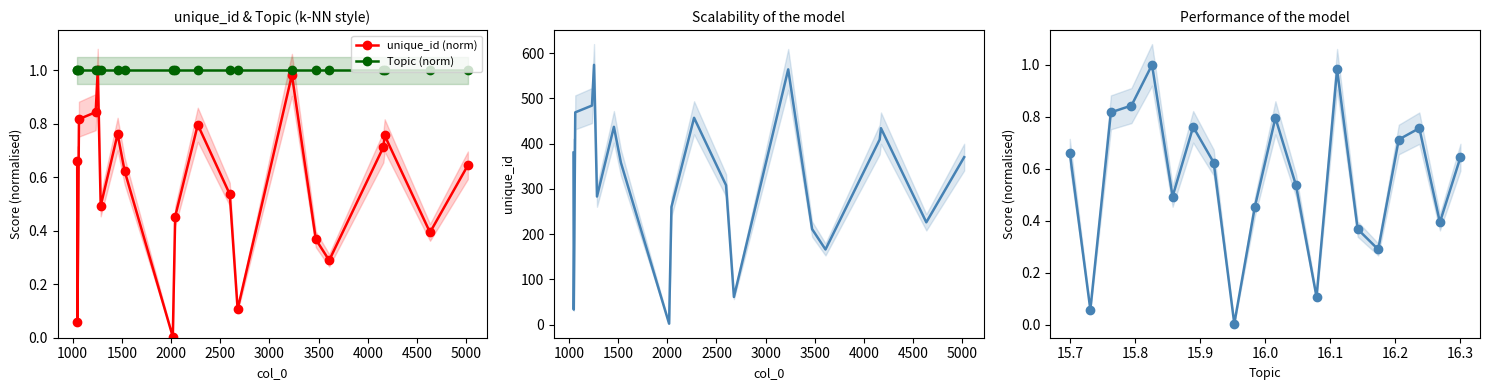

Where is the first local minimum for unique_id?

1000